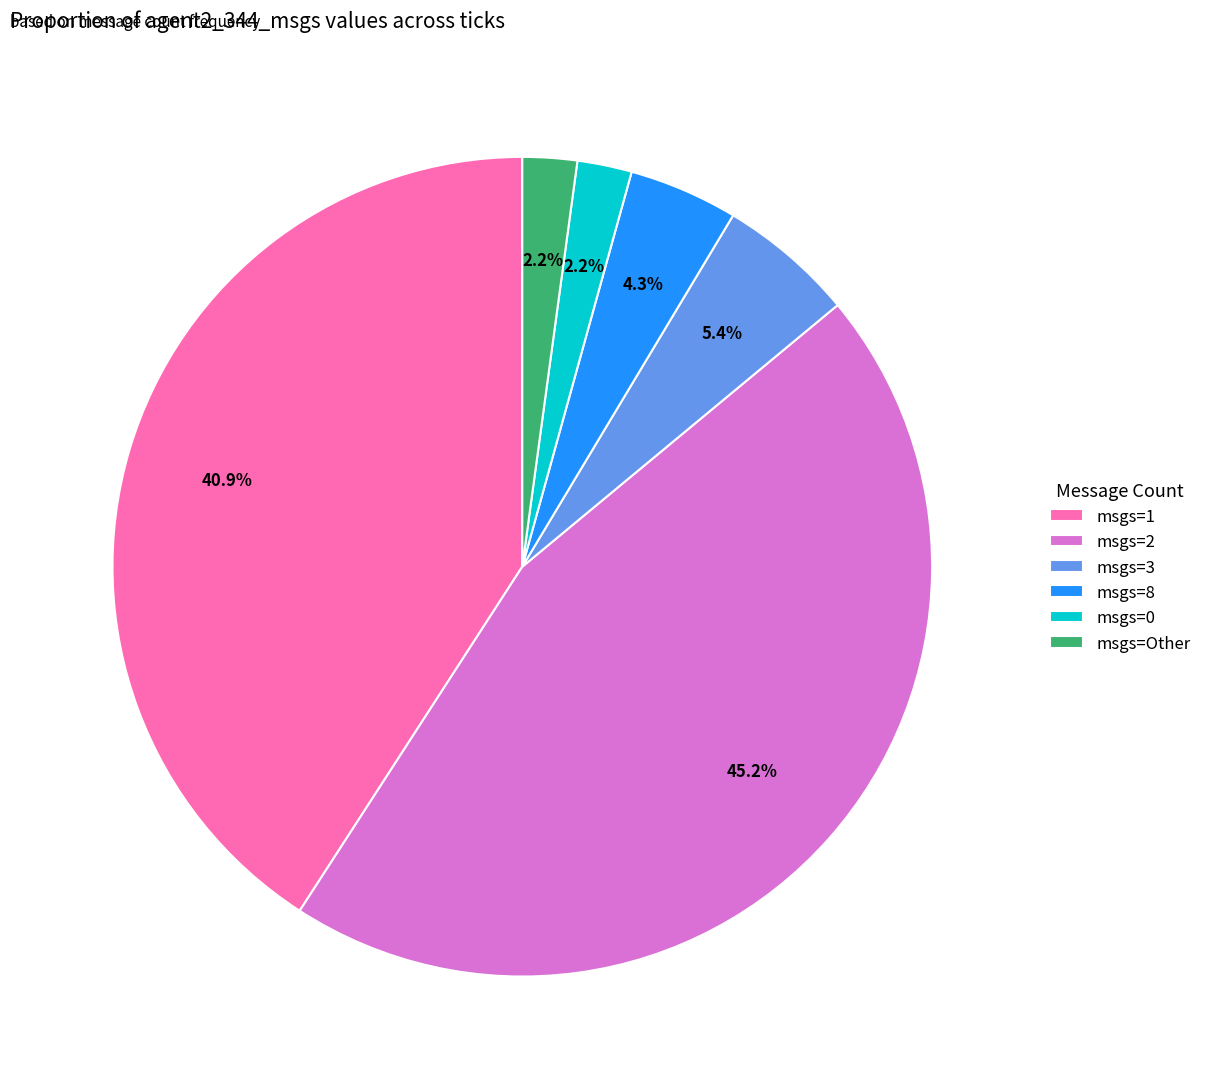

Which has a higher value, msgs=3 or msgs=2?

msgs=2